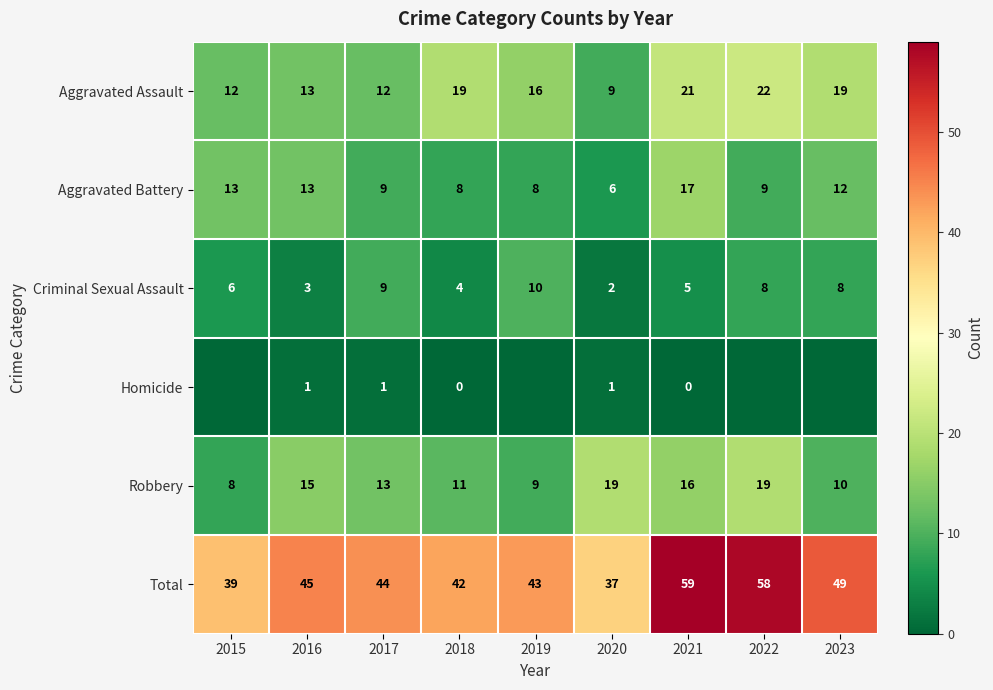

What is the total value across all series at 2021?

118